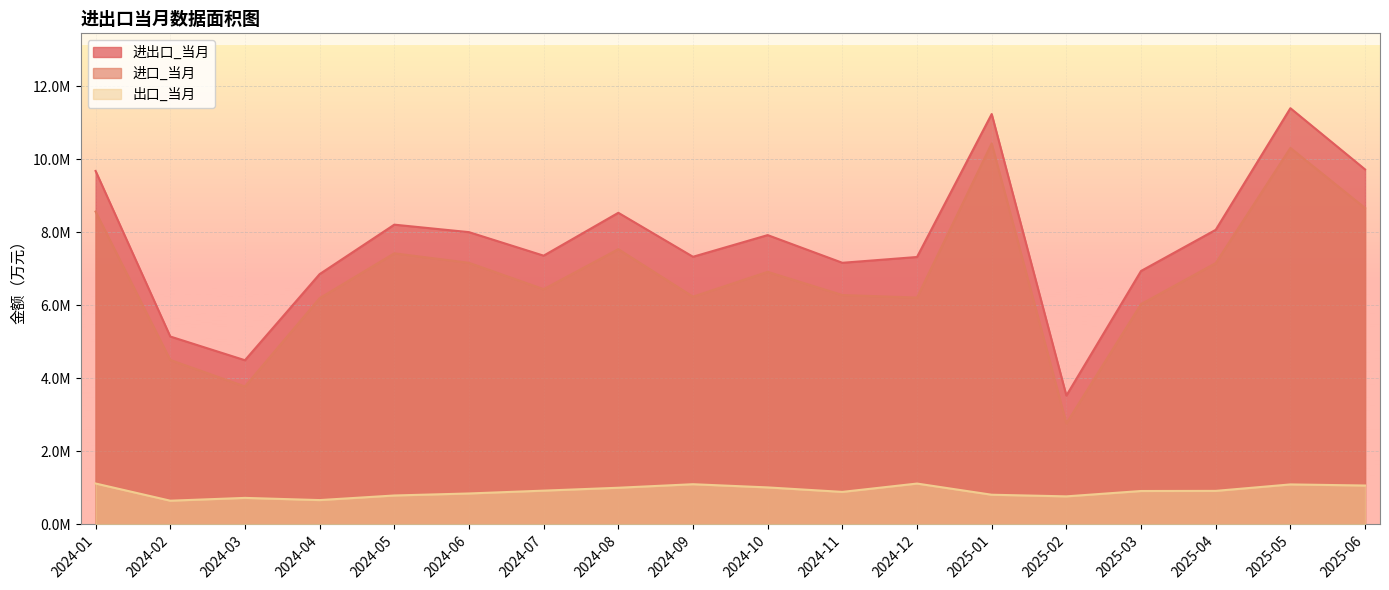

True or false: 进口_当月 has a value of 7152139 at 2025-04.

True